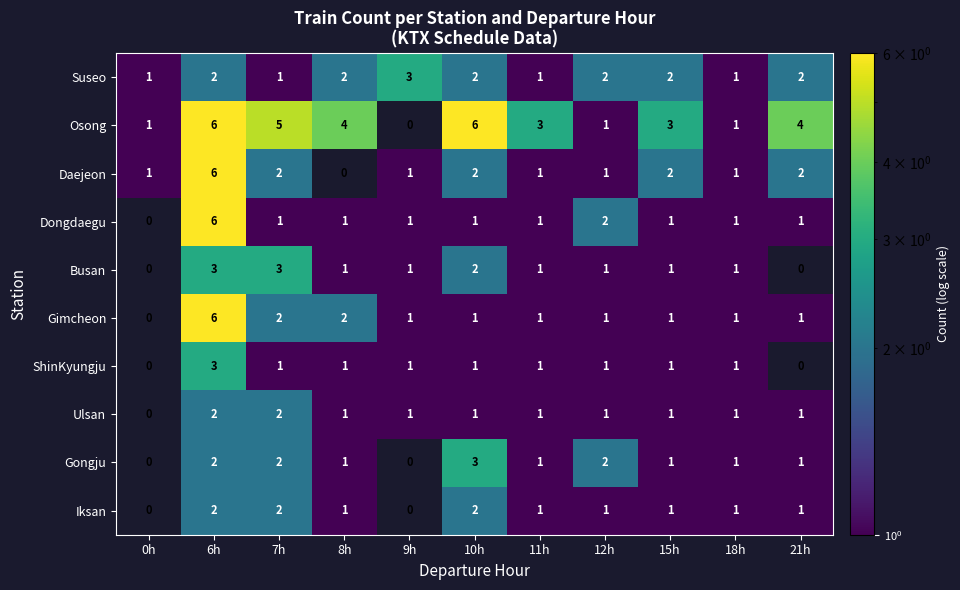

What is the highest value of the ShinKyungju series?

3